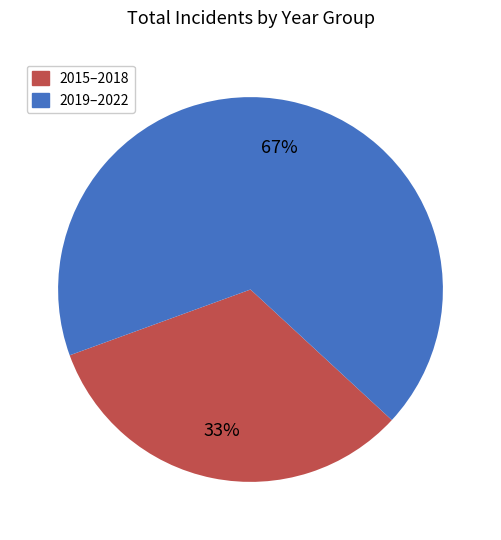

How many segments does this pie chart have?

2